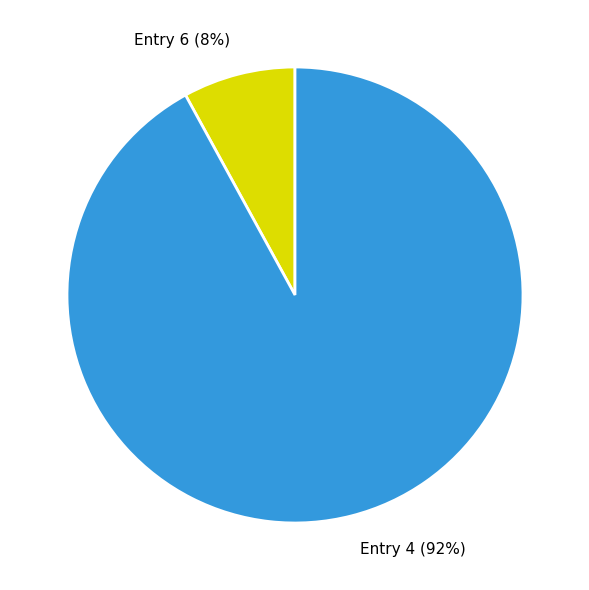

Is it true that Entry 4 is 99% of the pie?

False